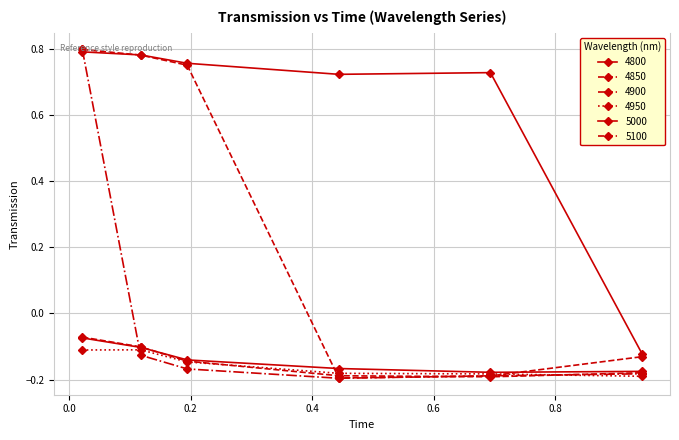

True or false: 4900 and 5000 cross at least once.

True